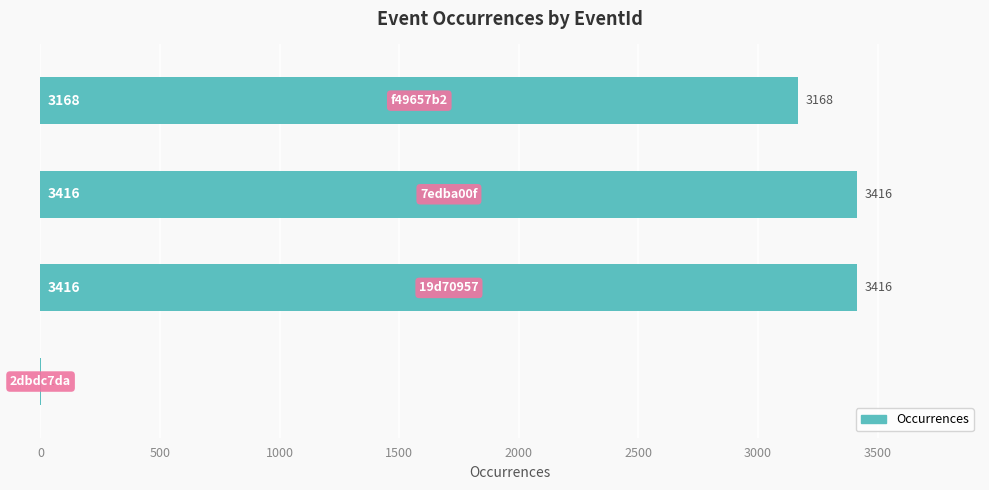

What is the maximum value shown in the chart?

3416